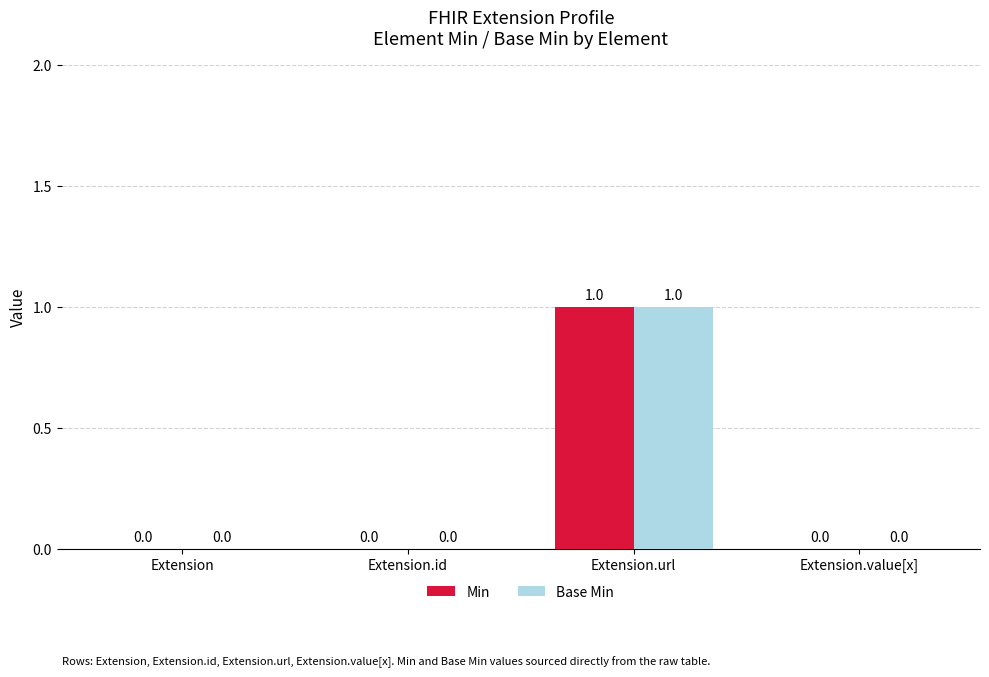

Does the chart contain stacked bars?

No